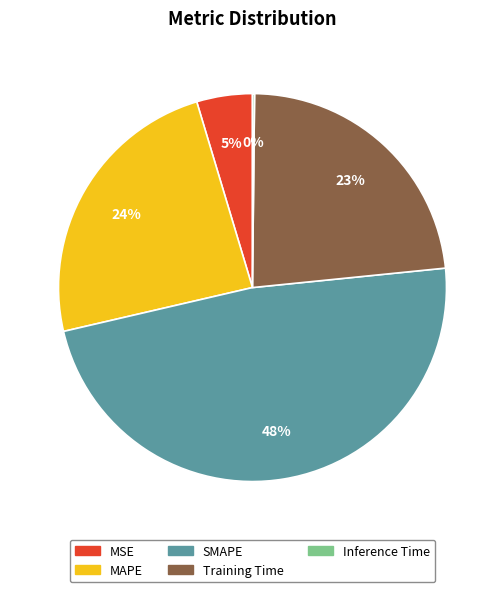

True or false: Training Time accounts for 12% of the total.

False